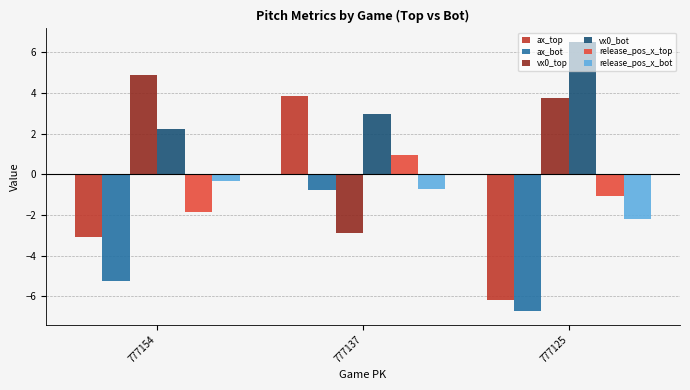

Reading left to right, what are all the values shown in this chart?

ax_top: -3.1	3.8	-6.2
ax_bot: -5.3	-0.8	-6.7
vx0_top: 4.9	-2.9	3.8
vx0_bot: 2.2	3.0	6.5
release_pos_x_top: -1.8	0.9	-1.1
release_pos_x_bot: -0.3	-0.7	-2.2